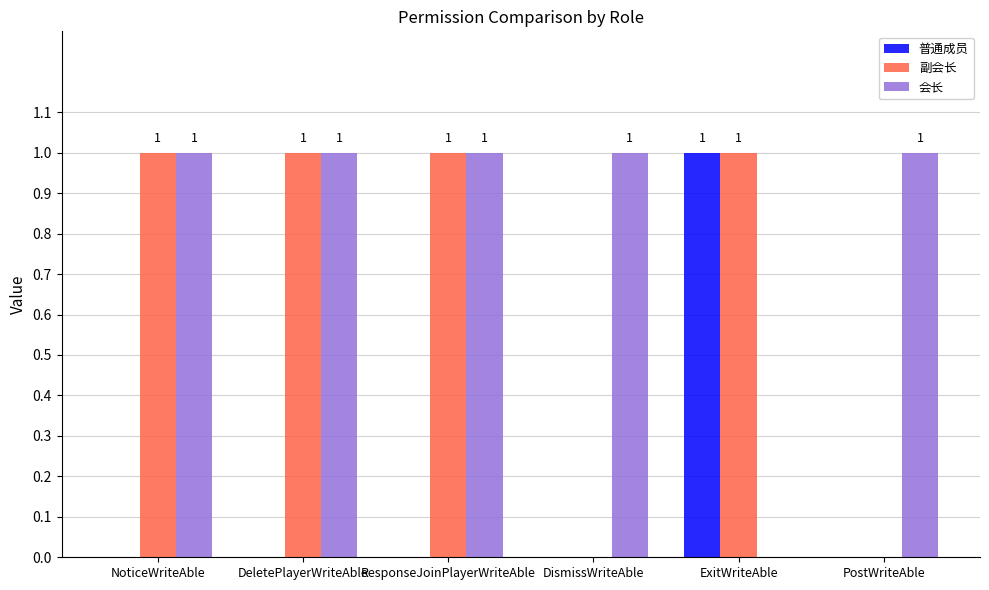

The 普通成员 series shows 1 at PostWriteAble. True or false?

False